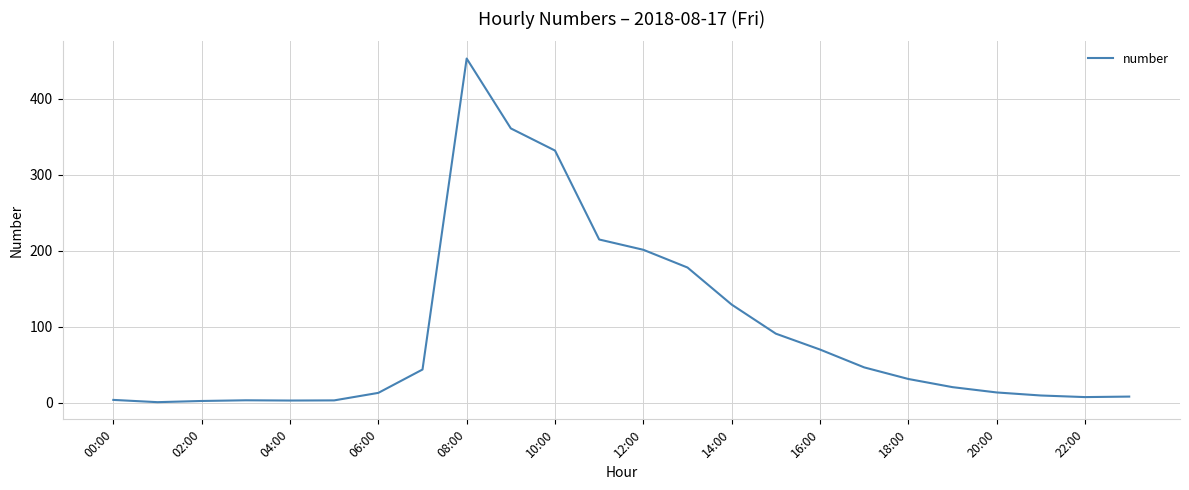

What is the maximum value shown in the chart?

453.1